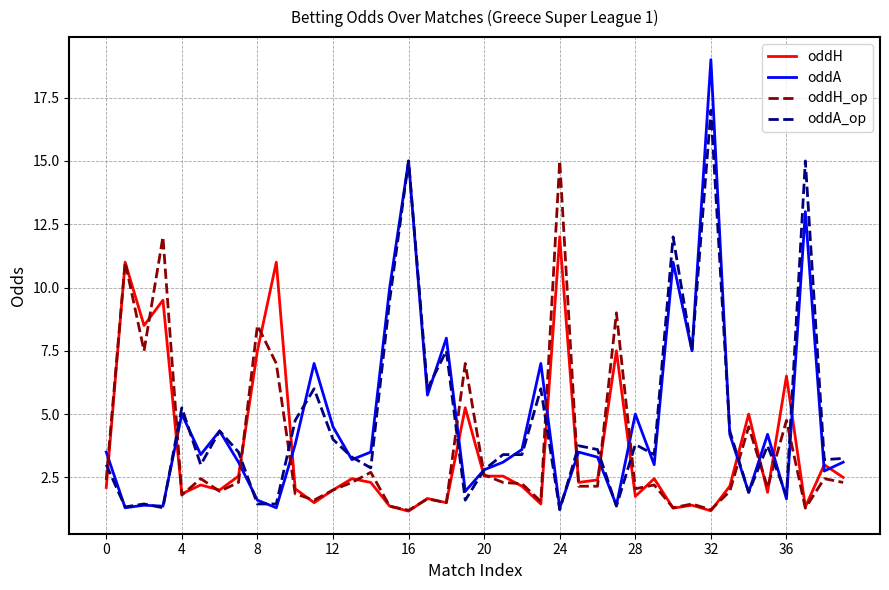

Rank the series by their maximum value, from highest to lowest.

oddA, oddA_op, oddH_op, oddH